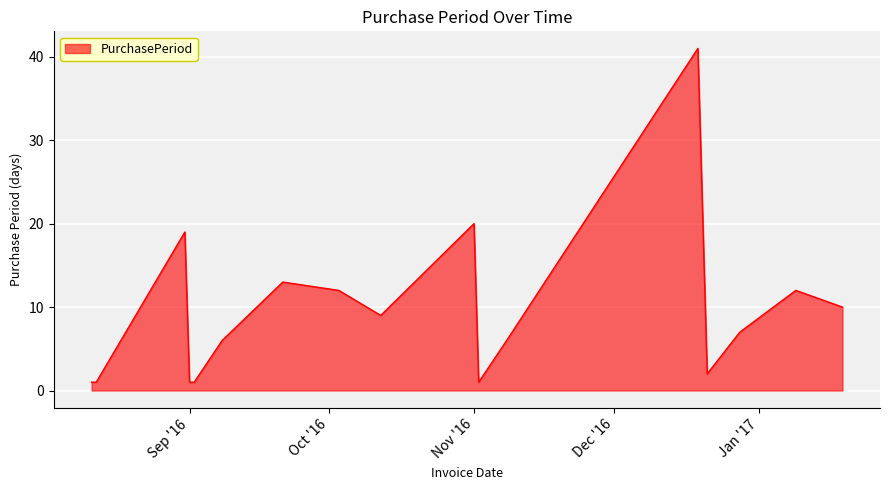

What is the greatest value displayed?

41